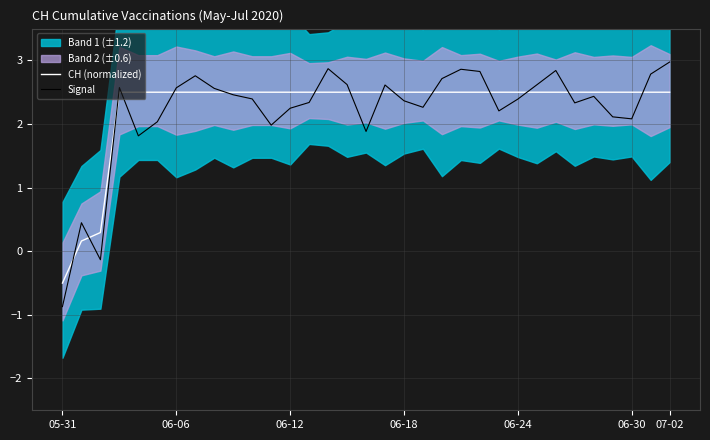

True or false: CH (normalized) has a value of 0.8 at 31.

False